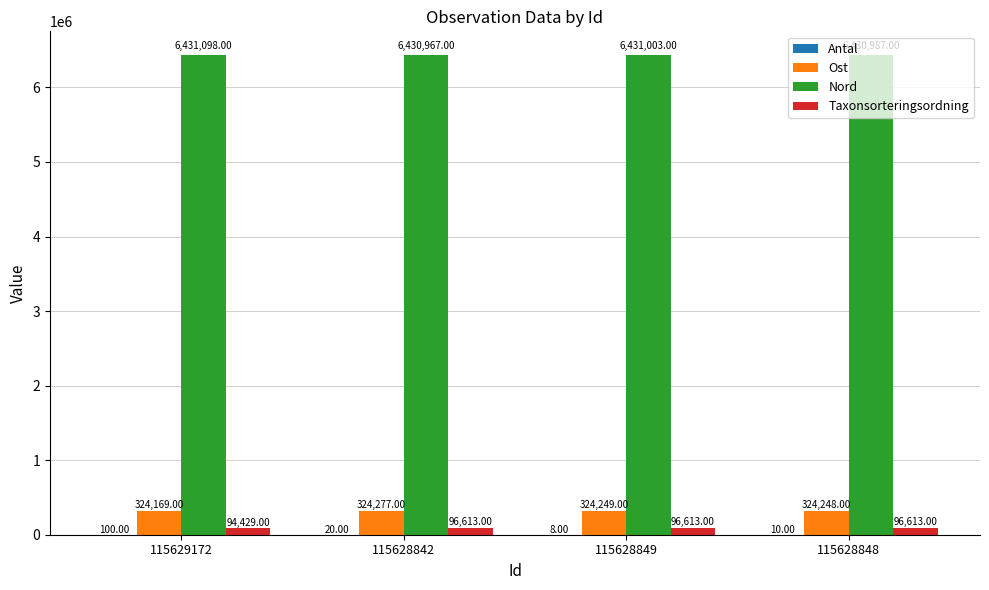

Between 115628849 and 115628848, which series saw the biggest shift?

Nord